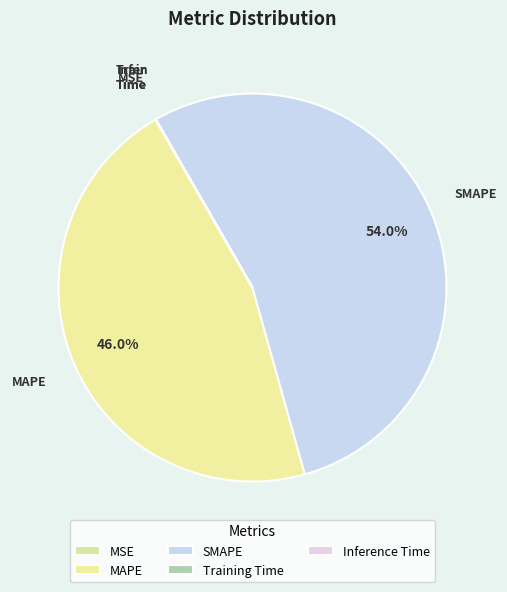

How many slices are in this pie chart?

5